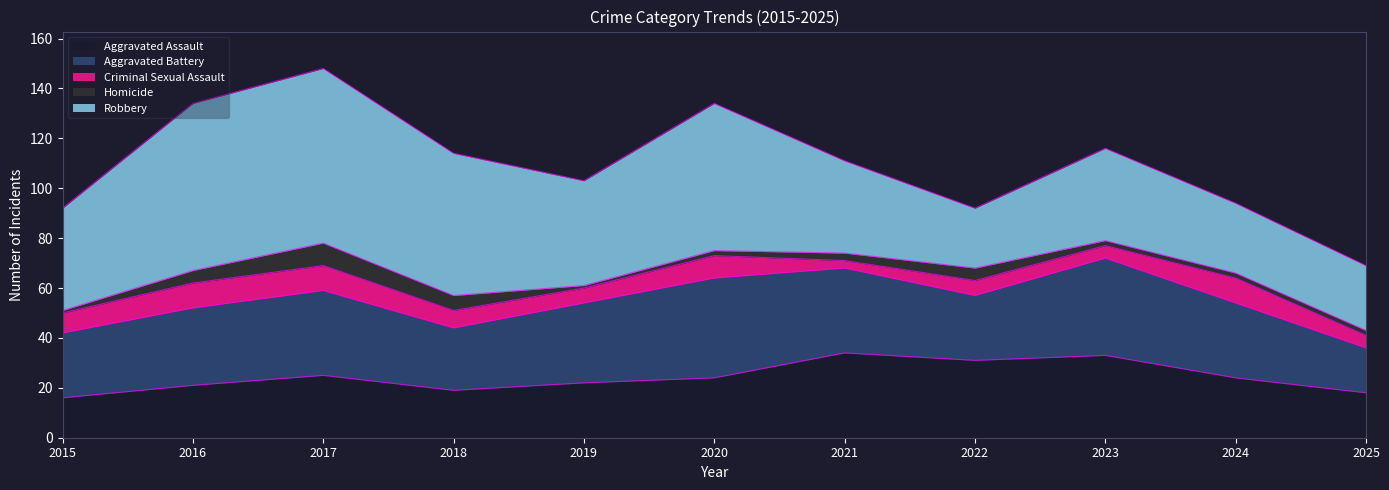

What is the maximum value shown in the chart?

70